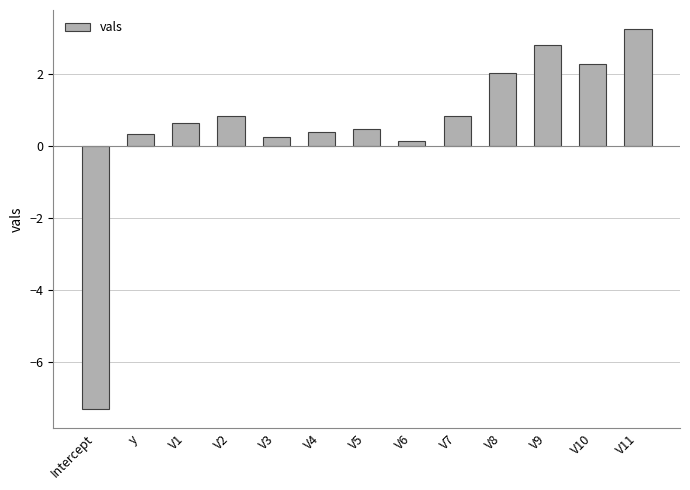

What is the average value?

0.5